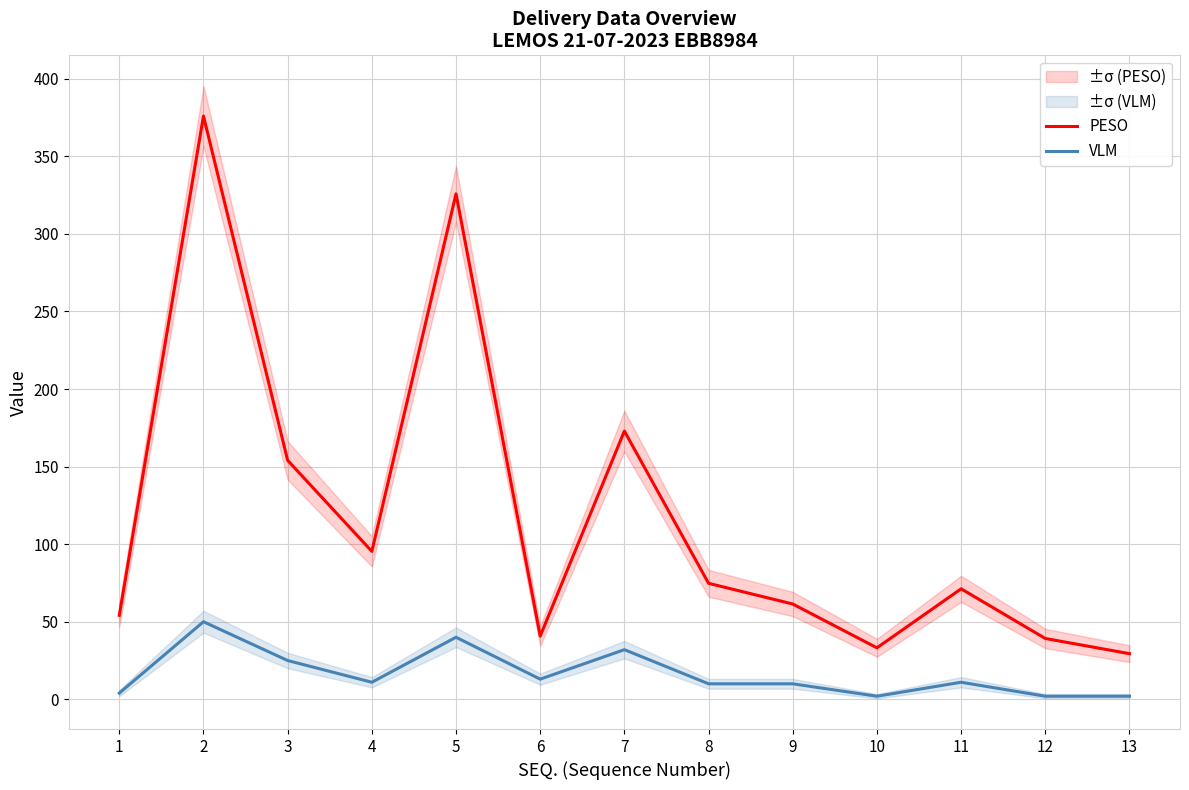

At 10, list the series in order from largest to smallest.

PESO, VLM